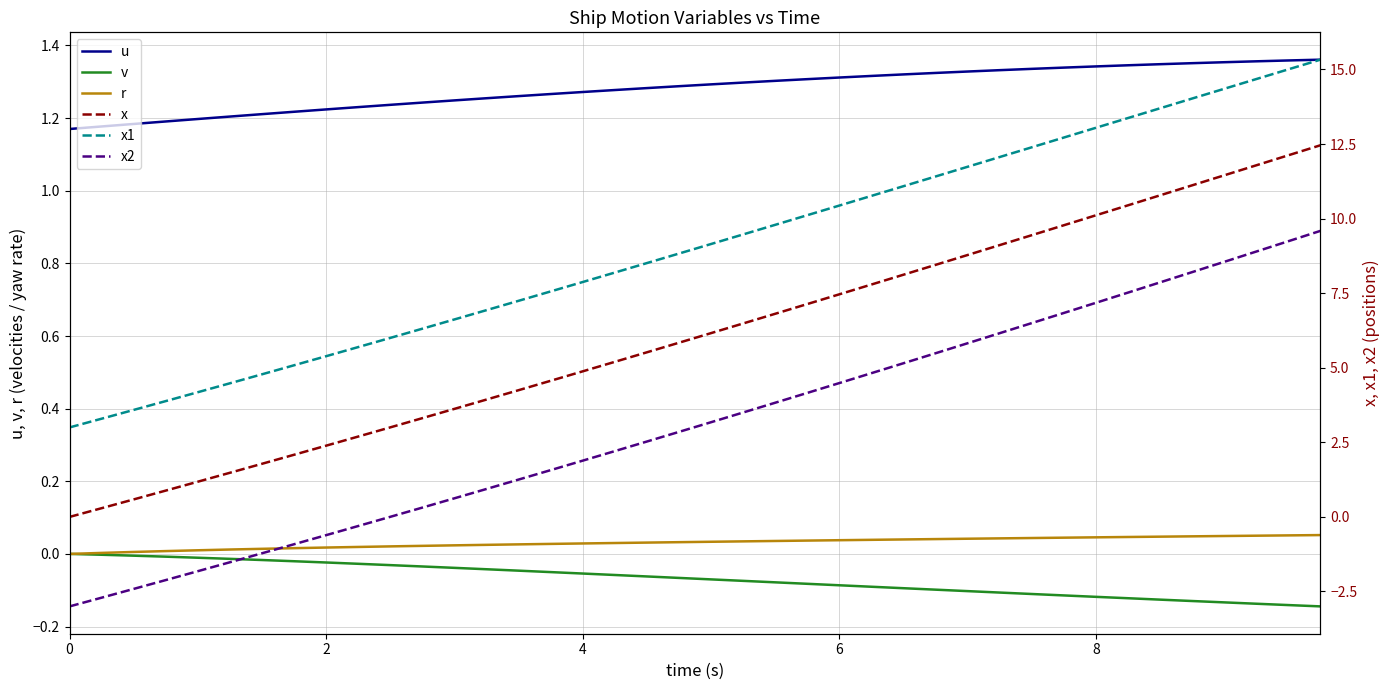

What is the minimum value shown in the chart?

-3.0